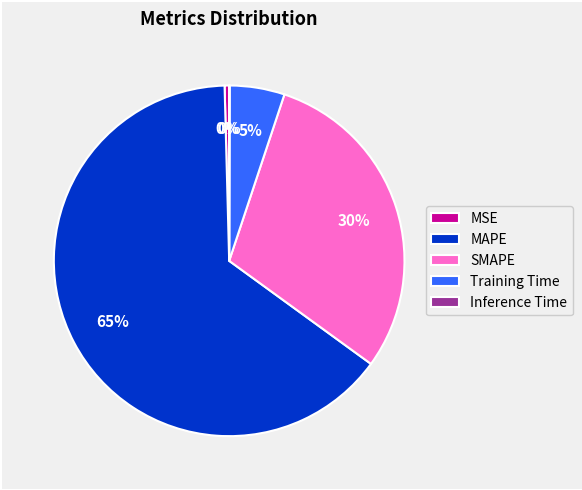

Is the sum of MAPE and MSE greater than half?

Yes